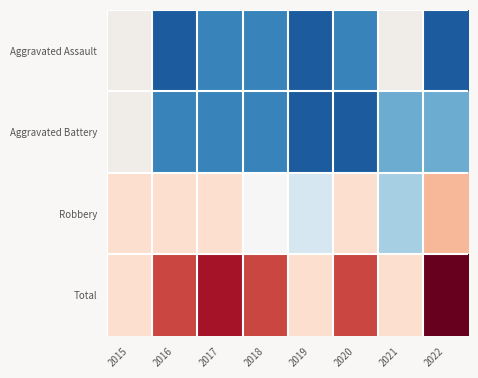

Which series has the largest total across all categories?

Total